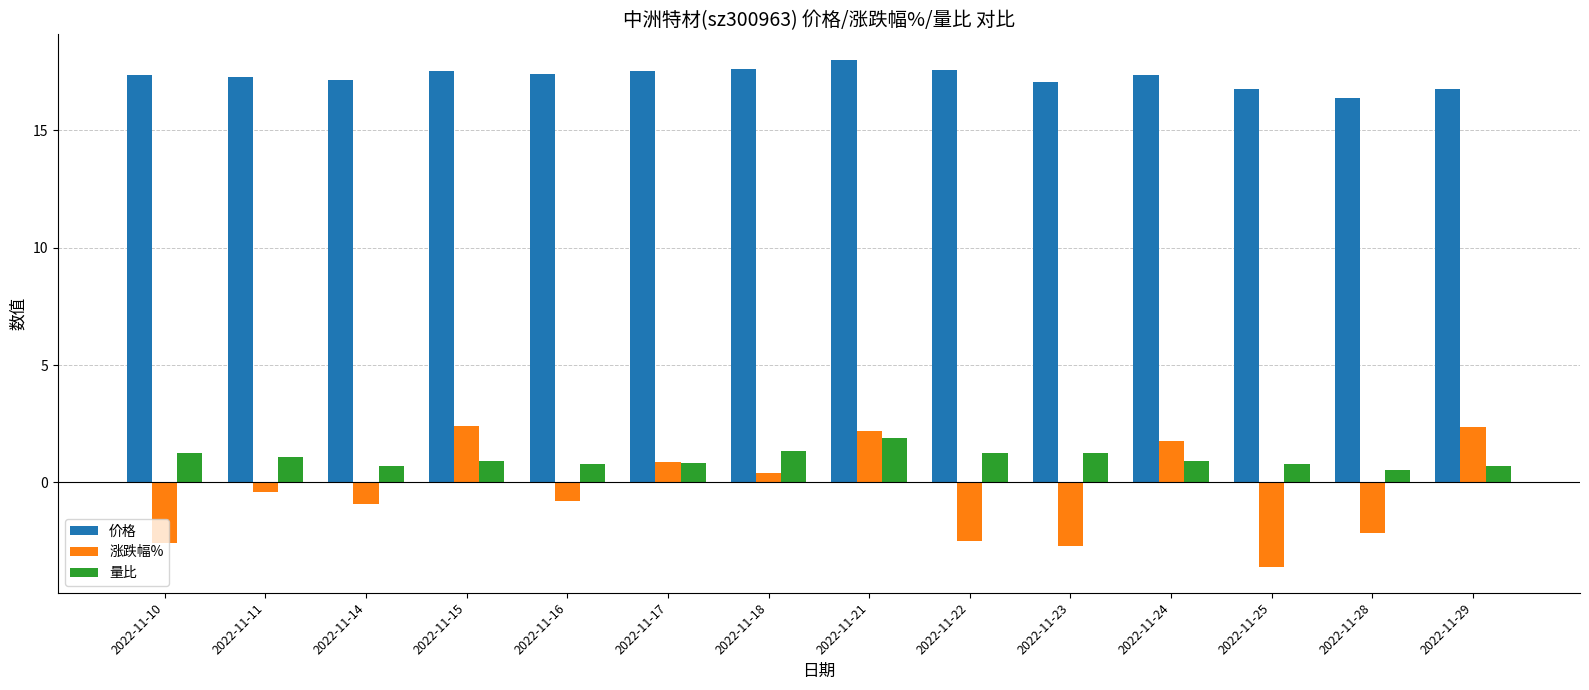

What is the sum of all 涨跌幅% values?

-5.7